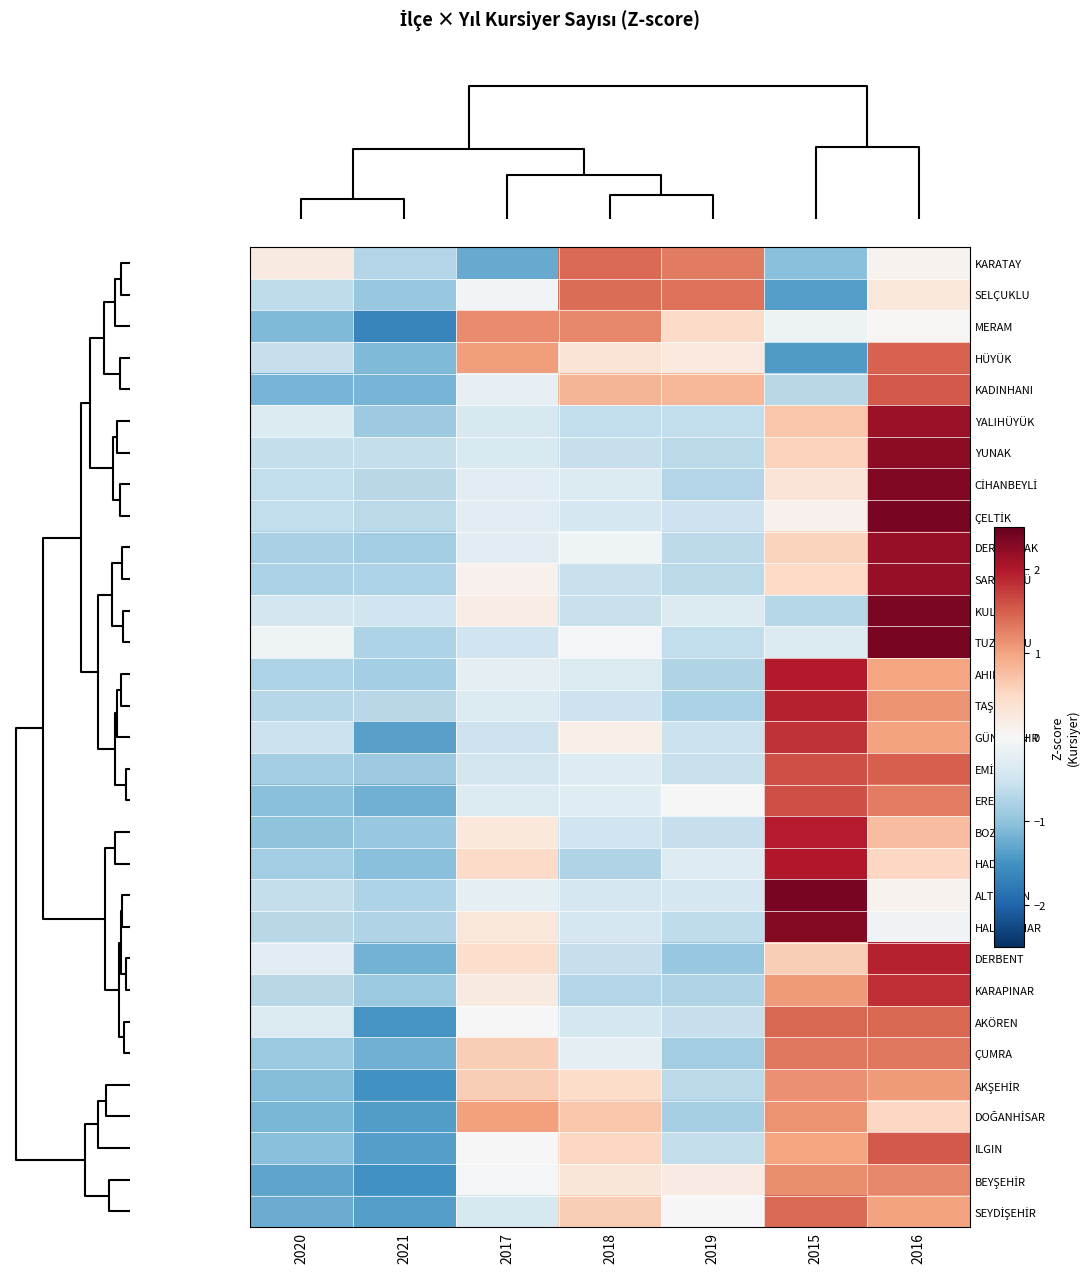

Count the number of data series in this chart.

31